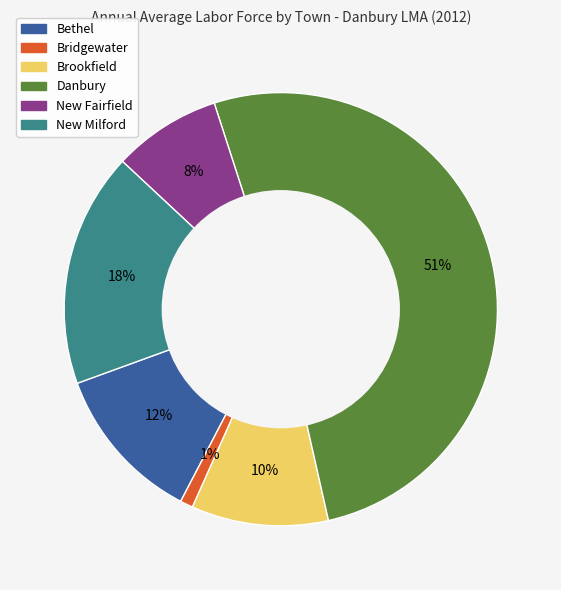

To the nearest percent, what is the average slice percentage?

17%